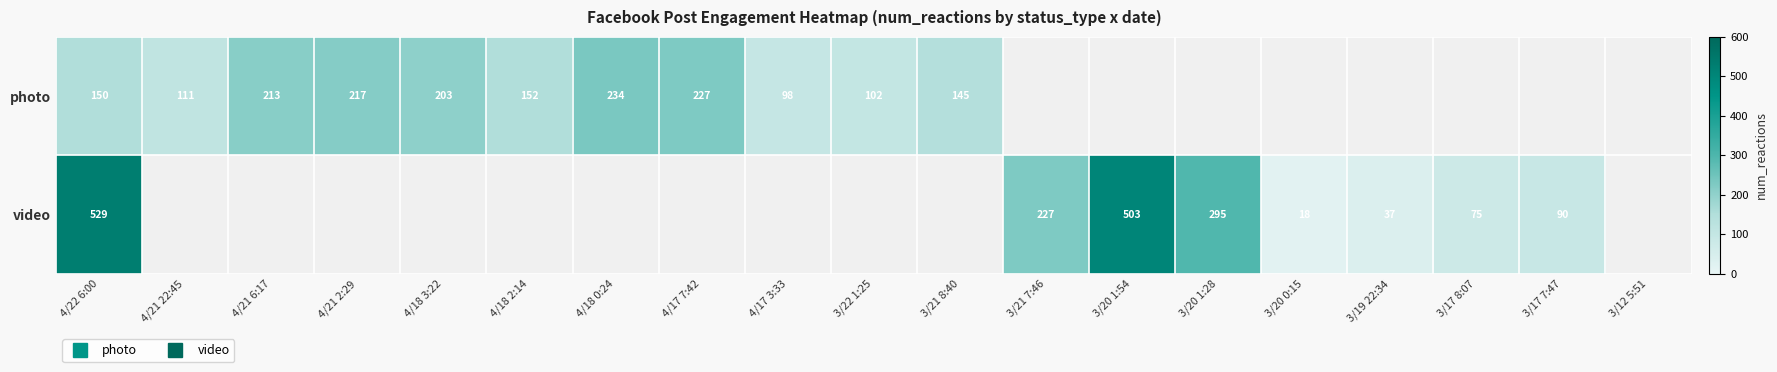

List the series in order of their peak value, lowest first.

photo, video